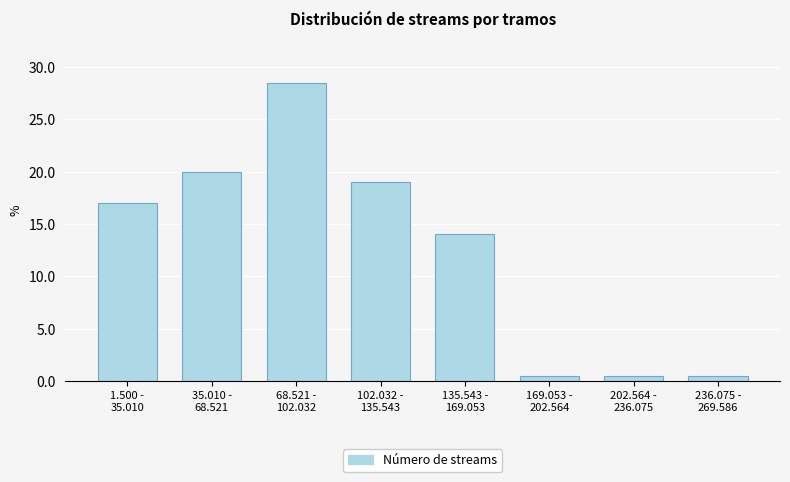

Reading left to right, what are all the values shown in this chart?

17.0	20.0	28.5	19.0	14.0	0.5	0.5	0.5